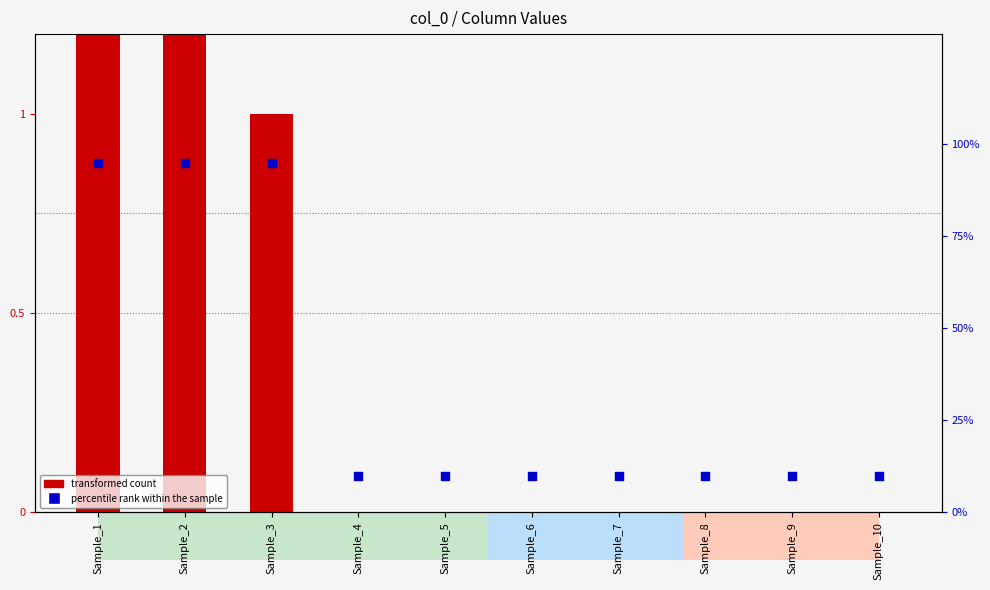

At how many categories does at least one series exceed 88?

3